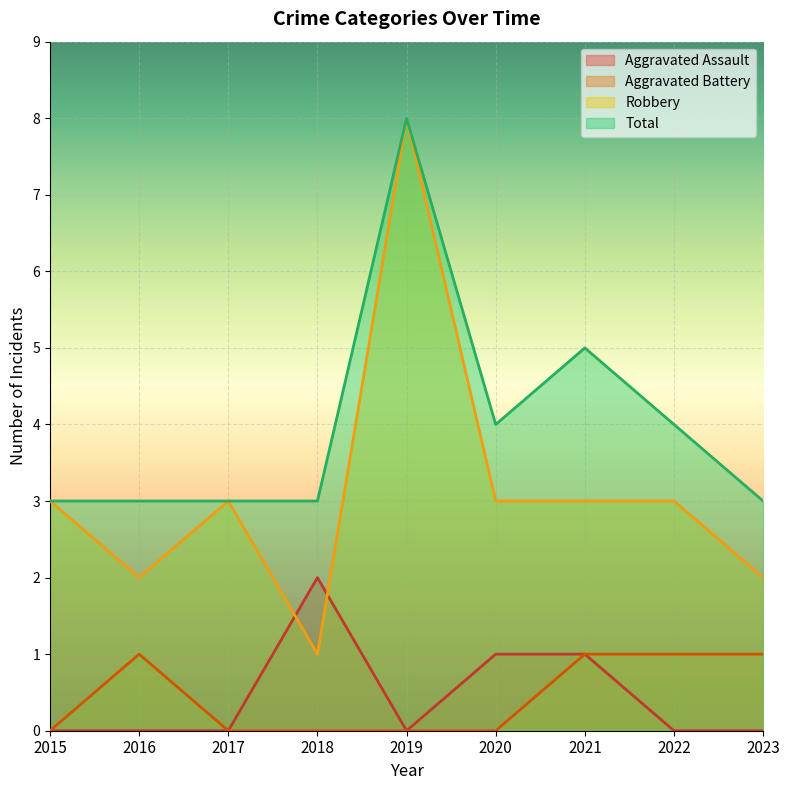

True or false: Aggravated Battery has a value of 0 at 2016.

False